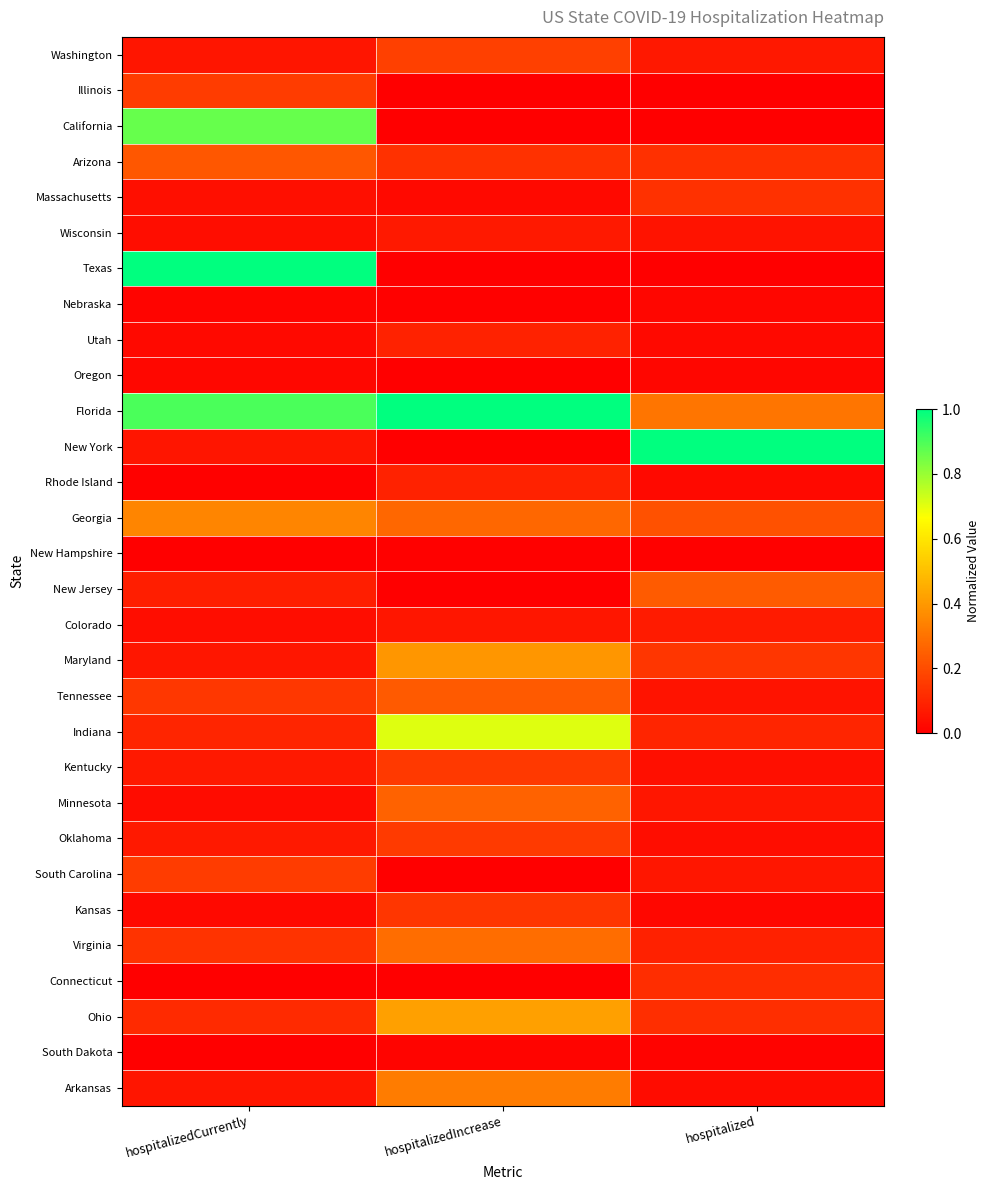

Which series changed the most between hospitalizedIncrease and hospitalized?

New York